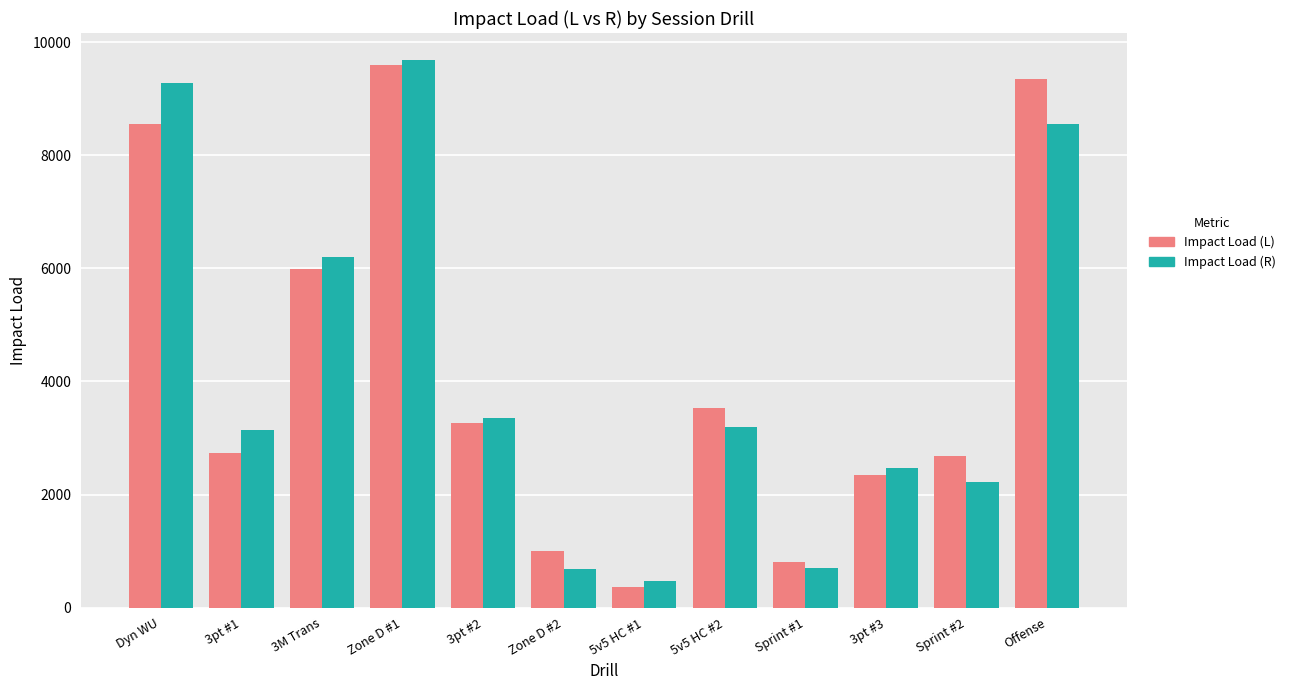

What is the sum of the Impact Load (R) values at 3M Trans and Offense?

14746.0